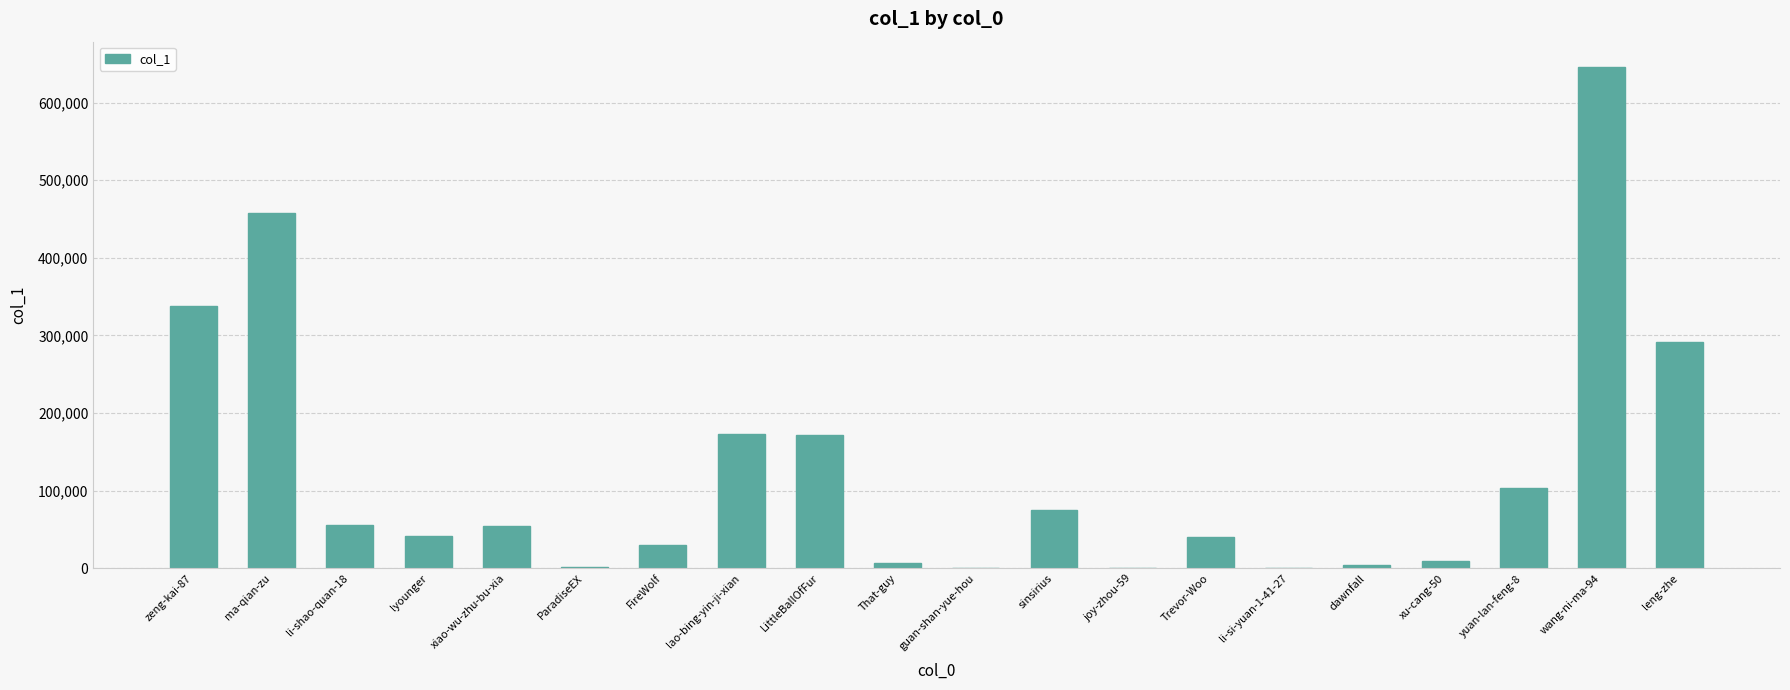

Between li-shao-quan-18 and That-guy, which is larger?

li-shao-quan-18